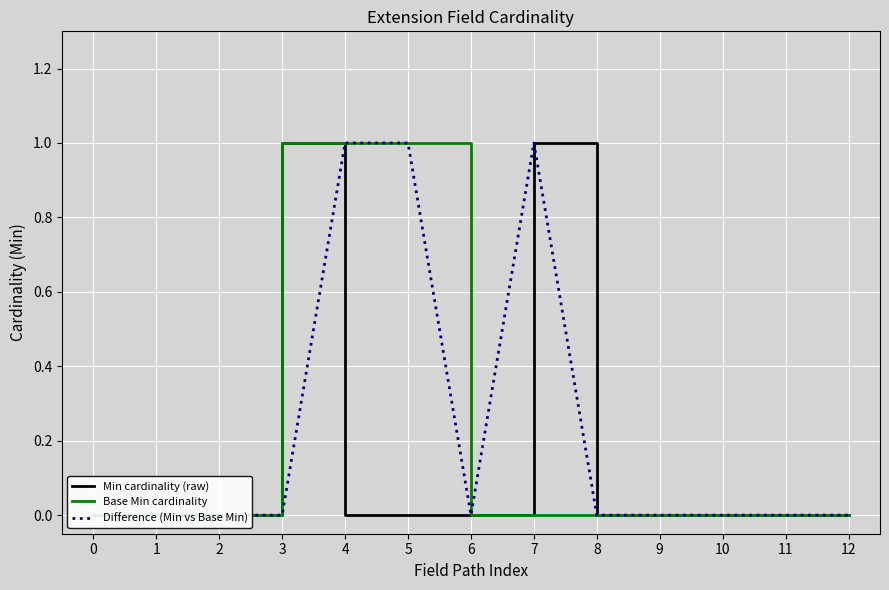

True or false: Difference (Min vs Base Min) has a value of 0 at 1.

True